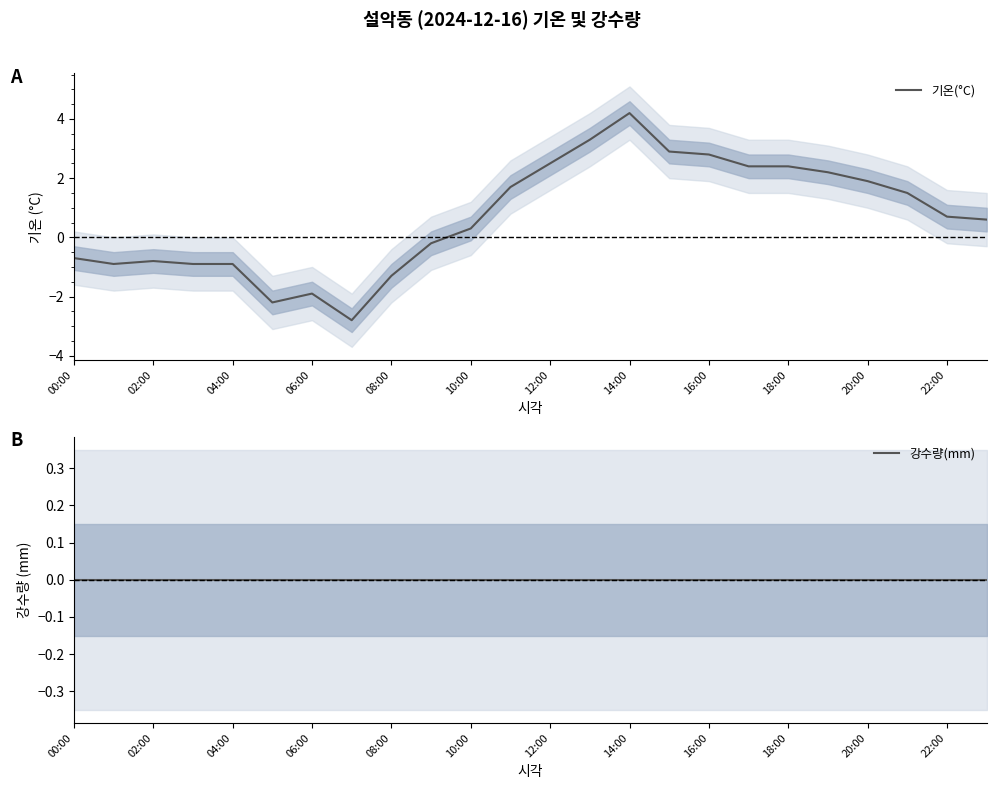

Where does the 기온(°C) series first go above 0?

10:00